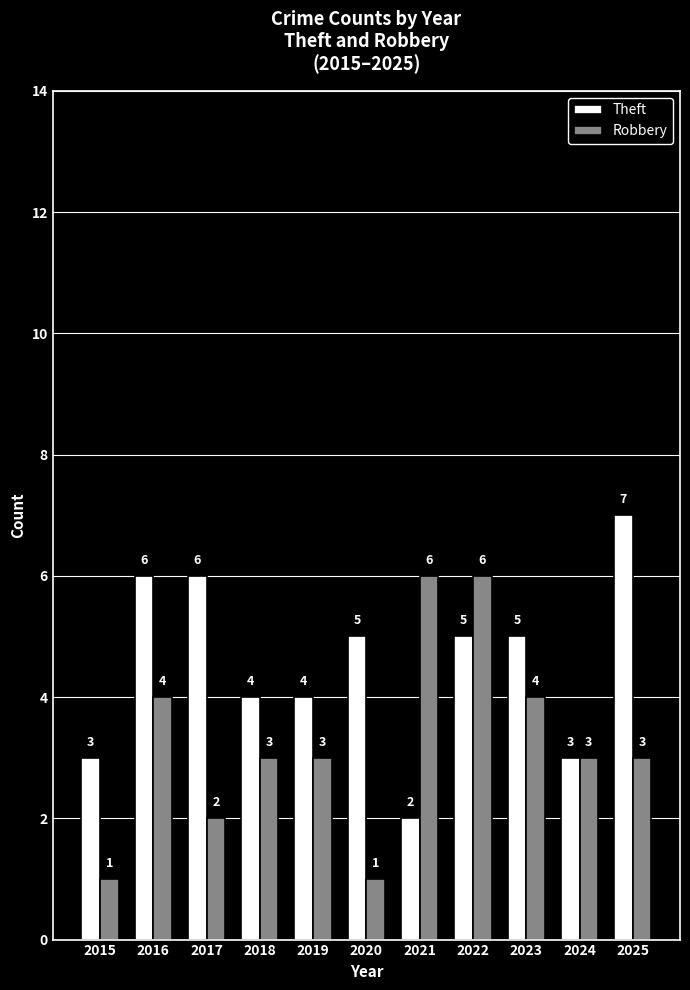

What is the sum of the Robbery values at 2022 and 2023?

10